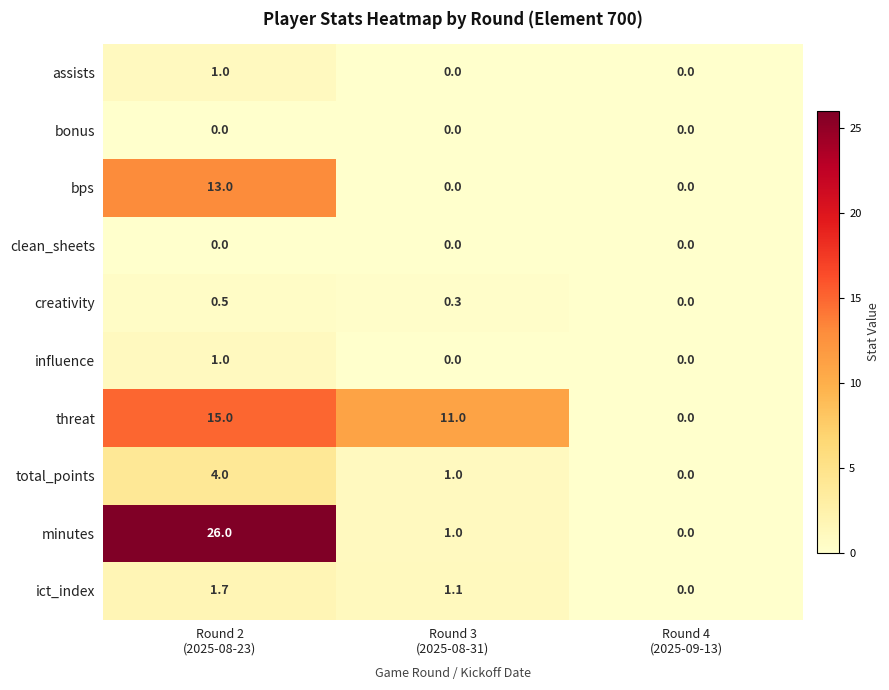

How many categories are shown in the chart?

3